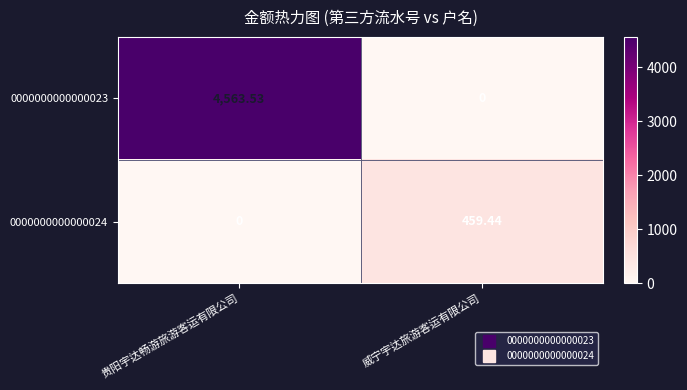

At which label does 0000000000000023 reach its peak?

贵阳宇达畅游旅游客运有限公司